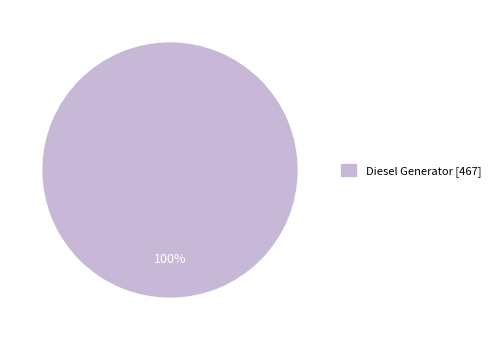

True or false: Diesel Generator [467] accounts for 91% of the total.

False